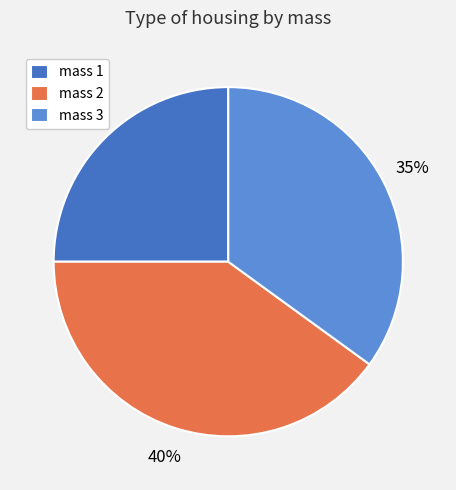

Count the number of slices in the pie.

3